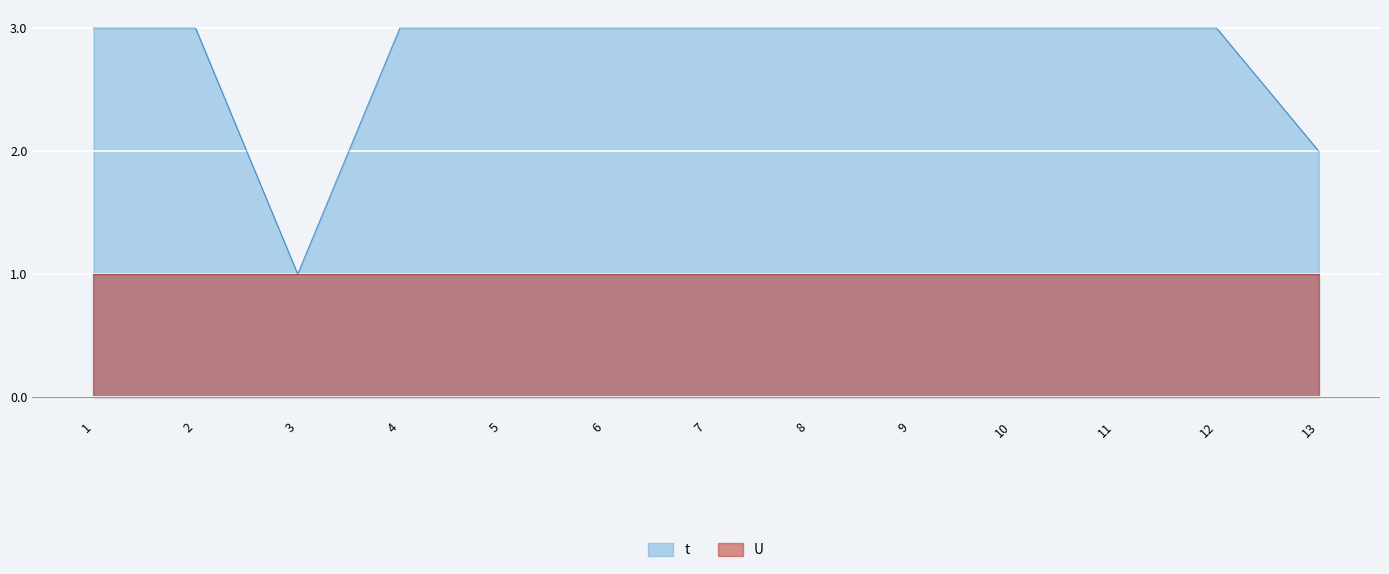

Between 8 and 3, which is larger?

8